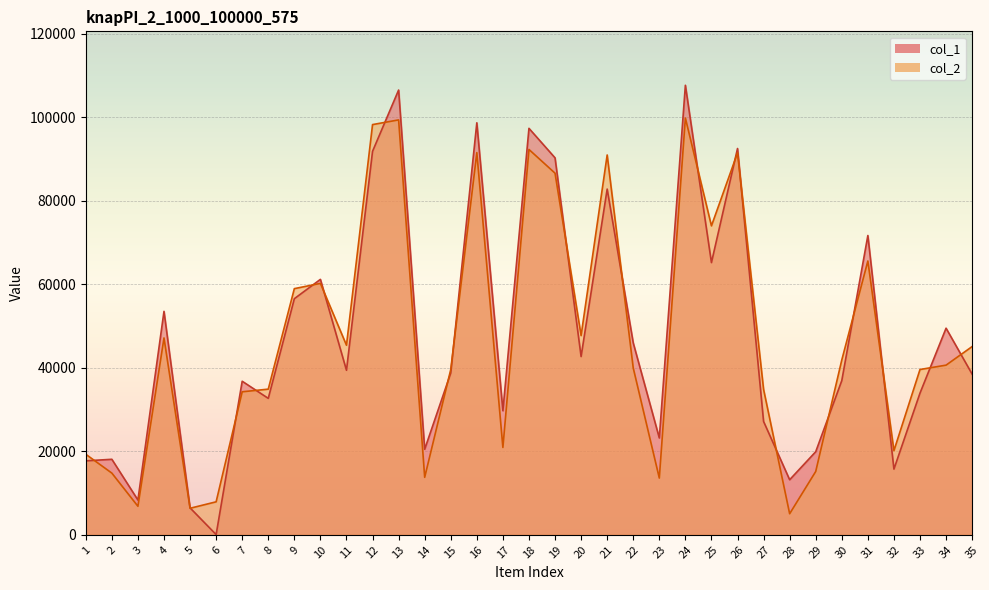

Is it true that col_2 equals 15170 at 29?

True